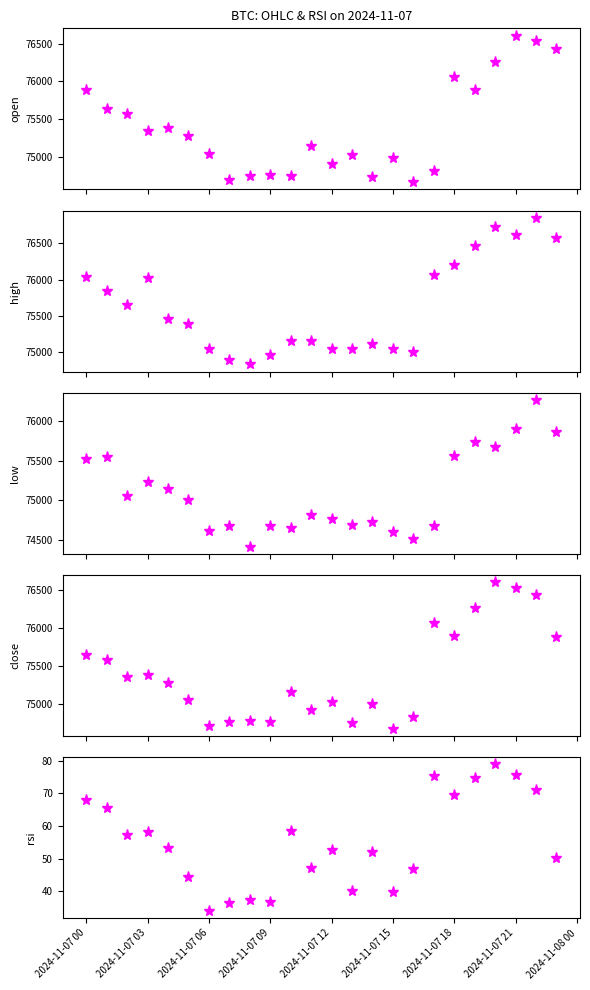

Count the number of categories in the chart.

24